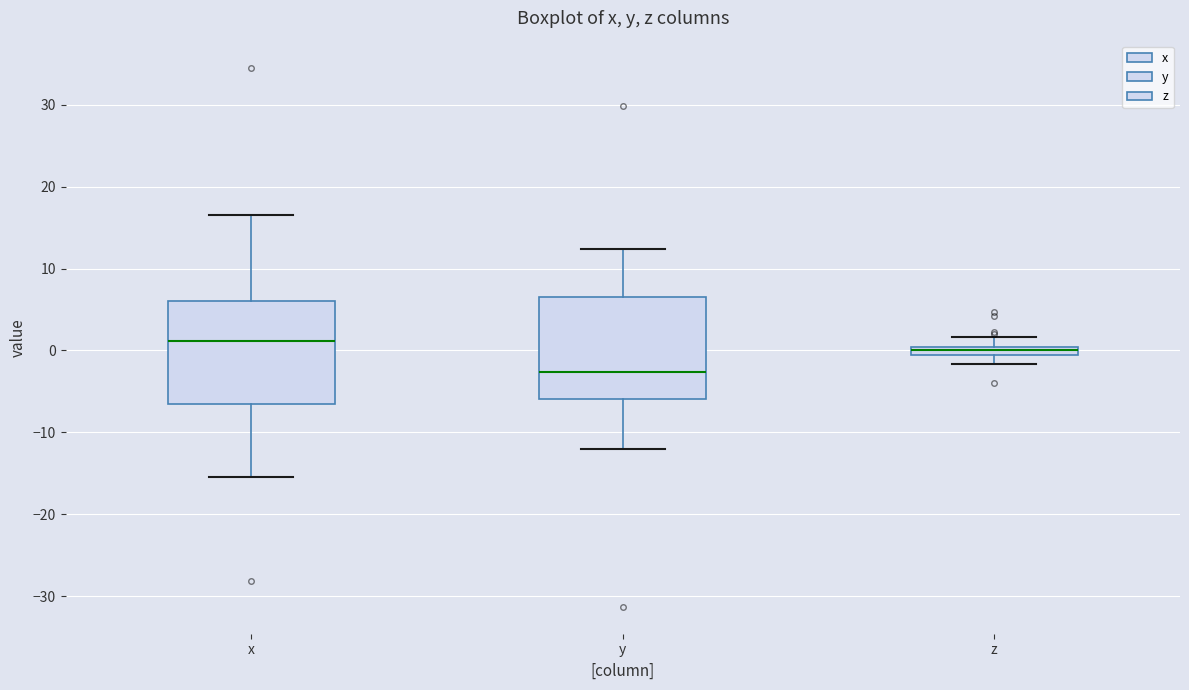

Which box has the highest median line?

x